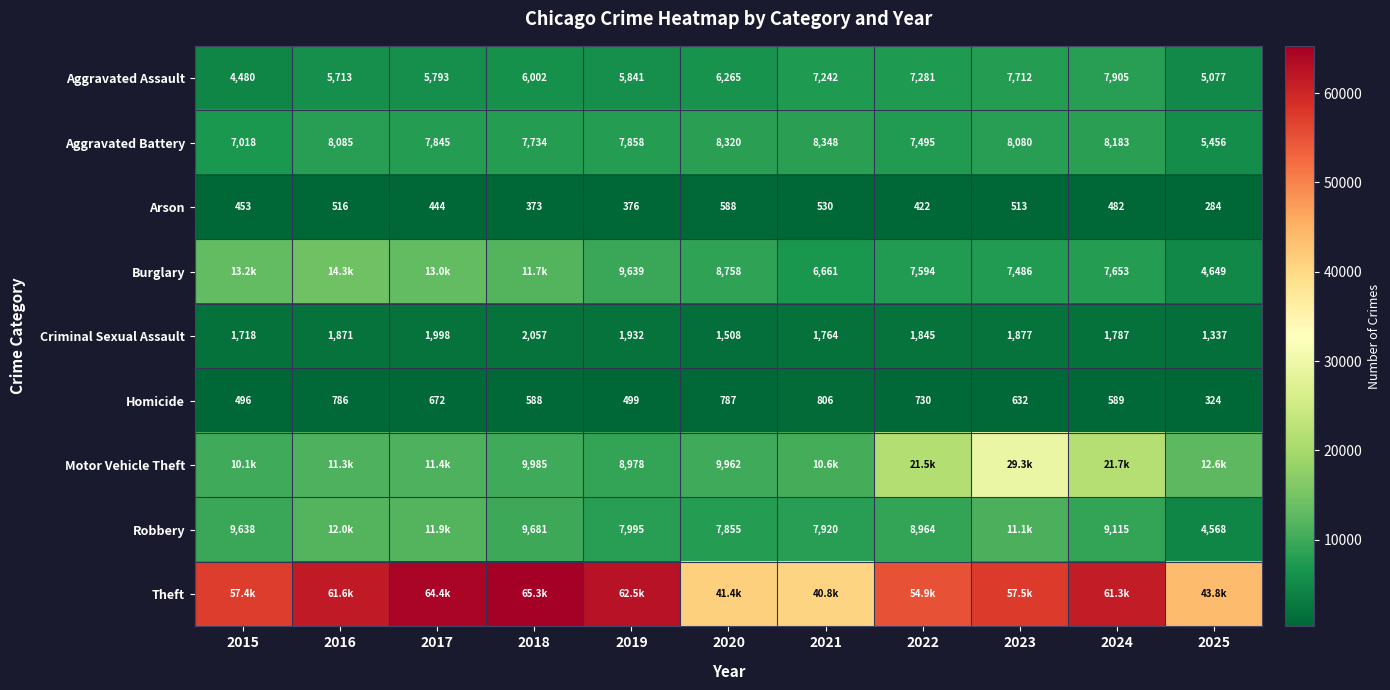

What is the lowest value of the Homicide series?

324